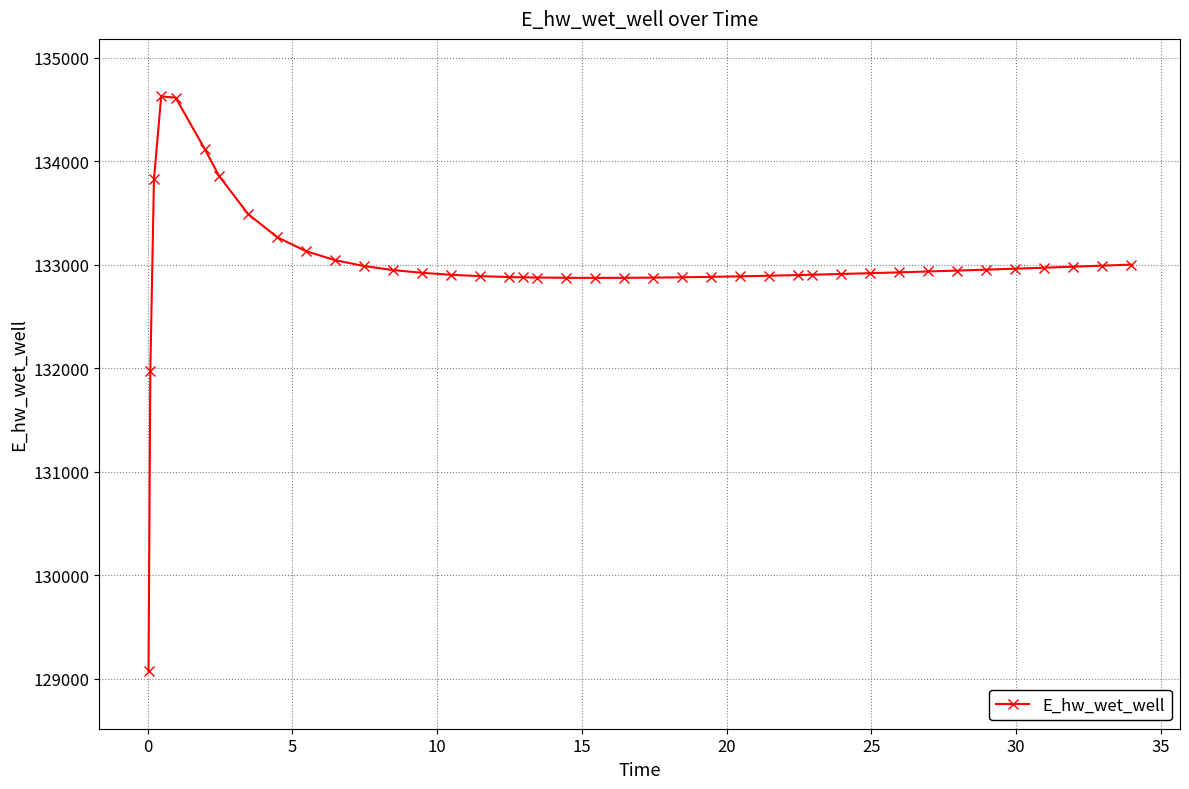

What is the average value?

132991.3